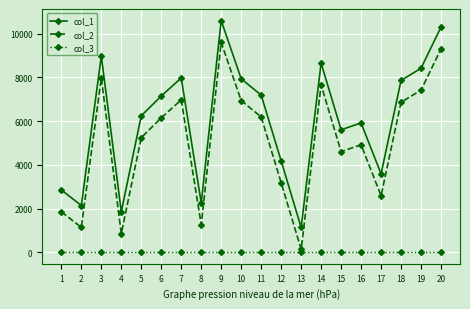

Rank the series by their average value, from lowest to highest.

col_3, col_2, col_1